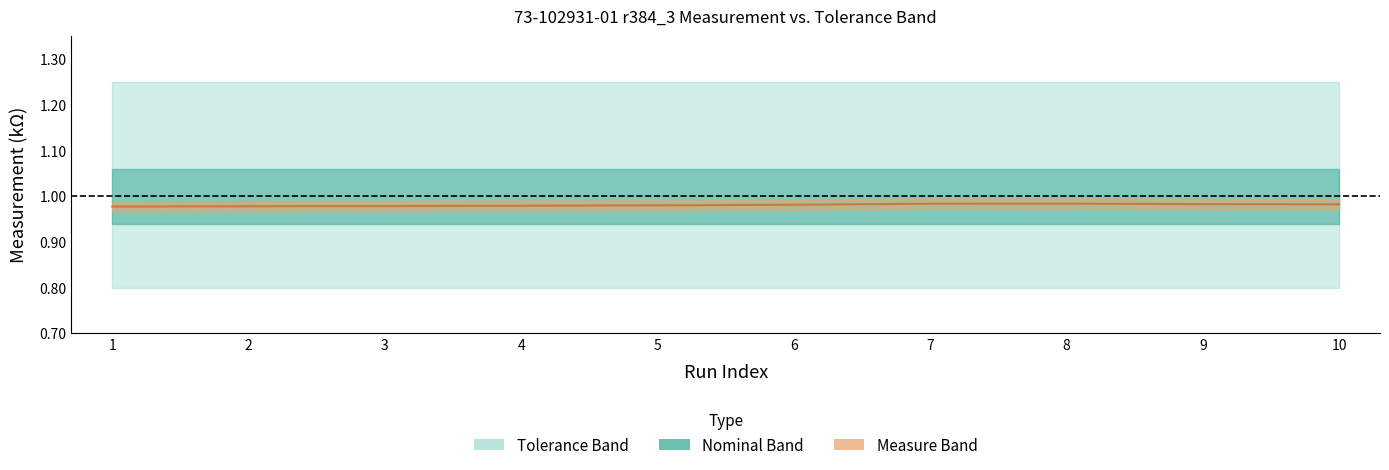

Where is the first local maximum?

8